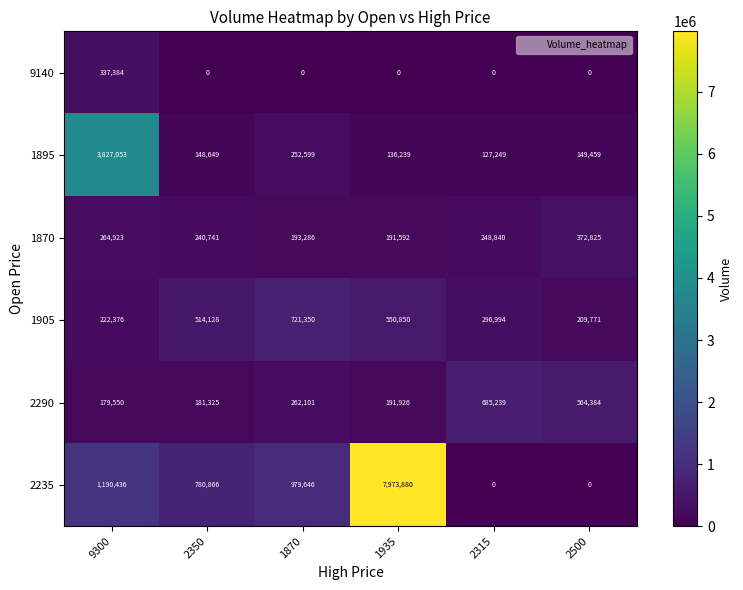

Rank the series at 2350 from highest to lowest value.

2235, 1905, 1870, 2290, 1895, 9140